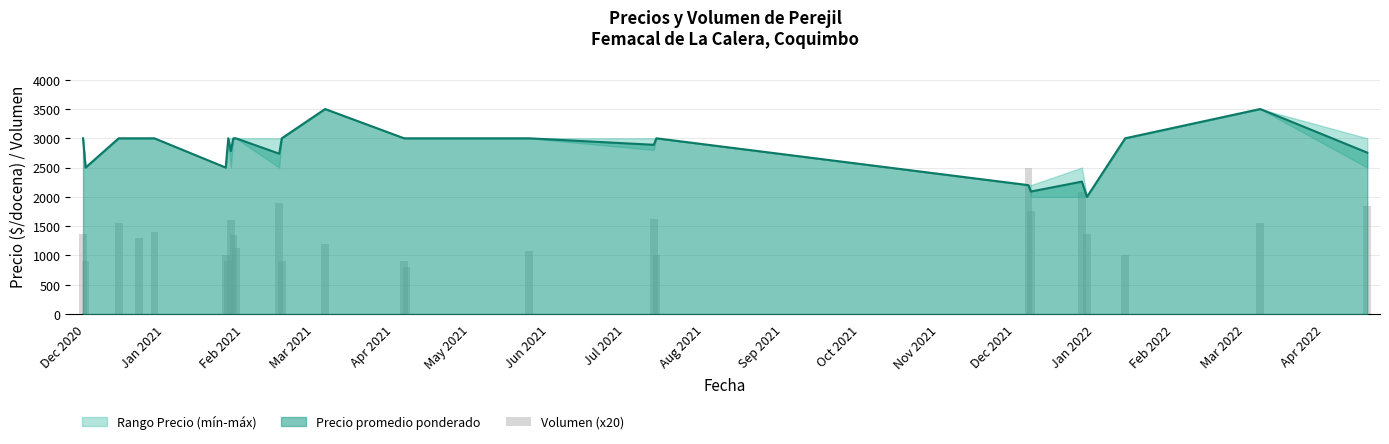

Does the chart contain stacked bars?

No